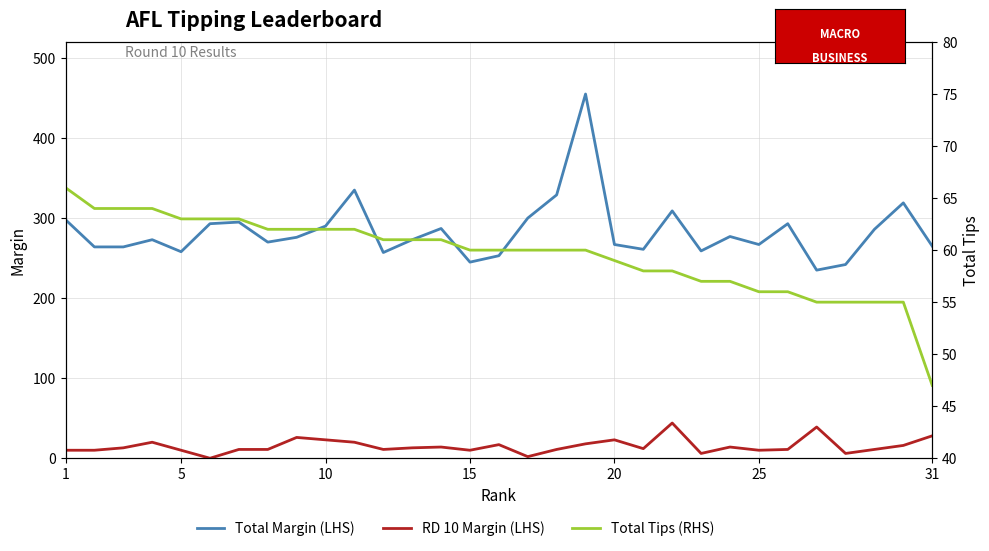

What is the minimum value for Total Margin (LHS)?

235